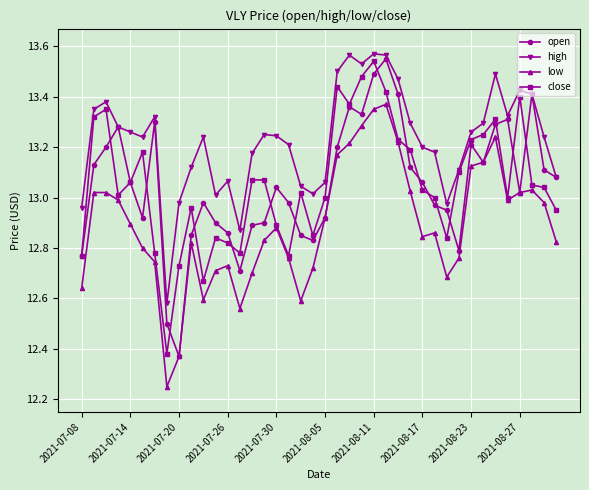

What is the sum of all open values?

522.0